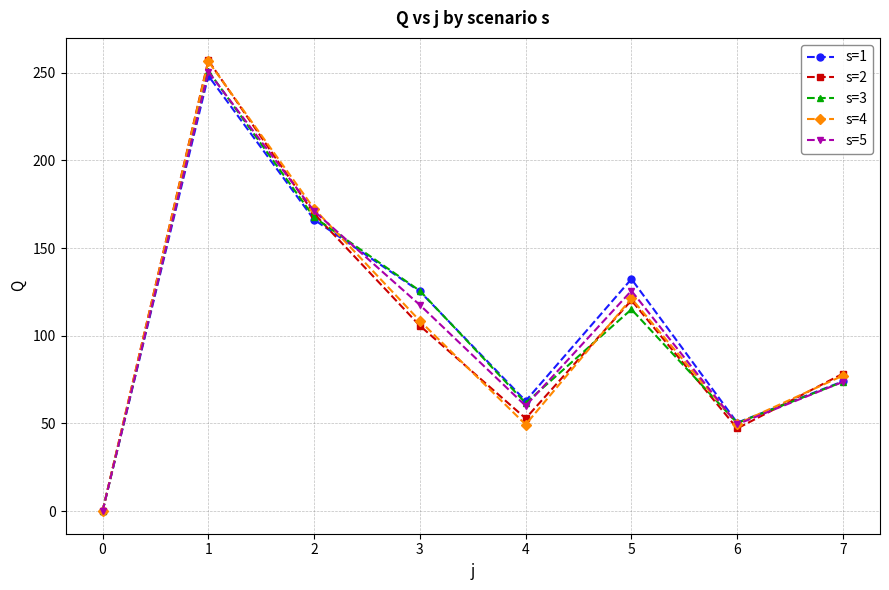

In s=1, how many points are higher than both neighbors (excluding endpoints)?

2